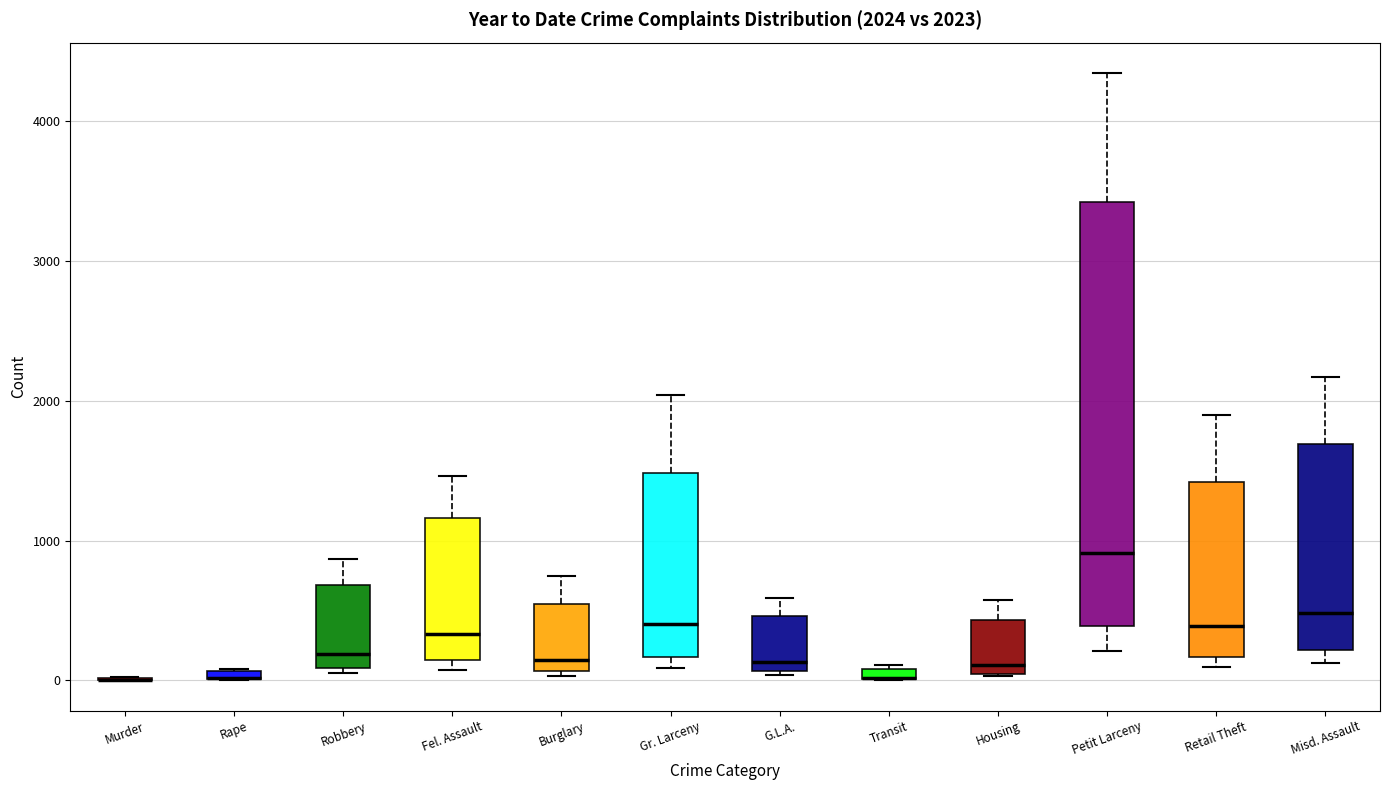

Which box is the tallest, from its lower edge to its upper edge?

Petit Larceny